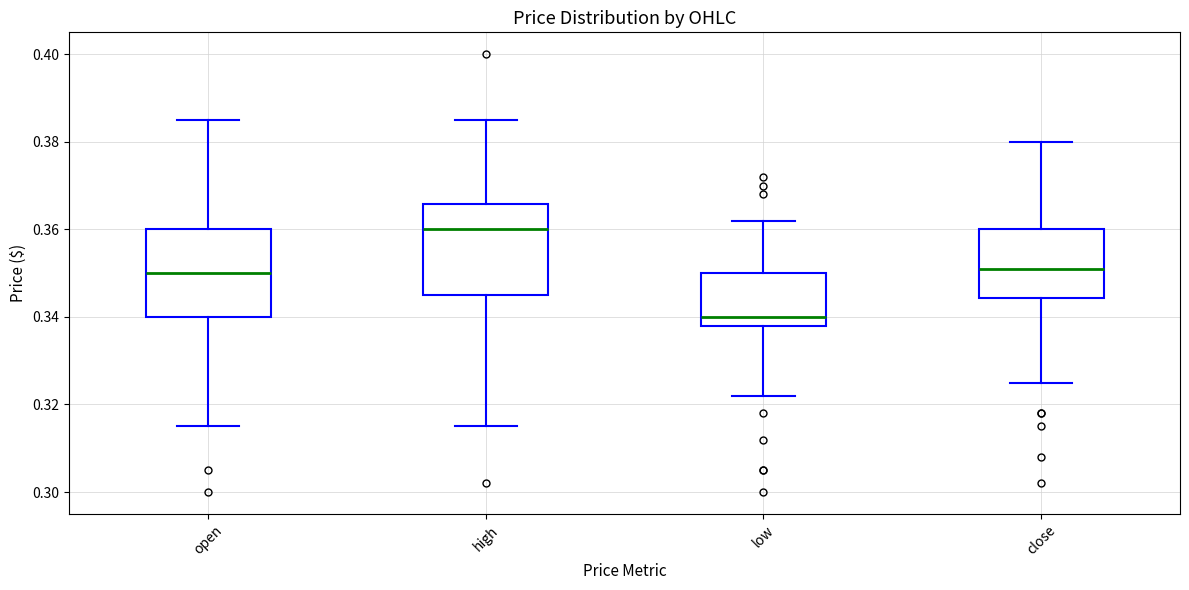

Which box has the highest median line?

high